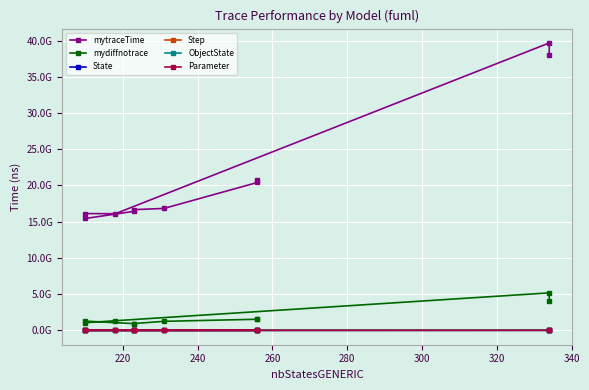

What are all the series names shown in the legend?

mytraceTime, mydiffnotrace, State, Step, ObjectState, Parameter